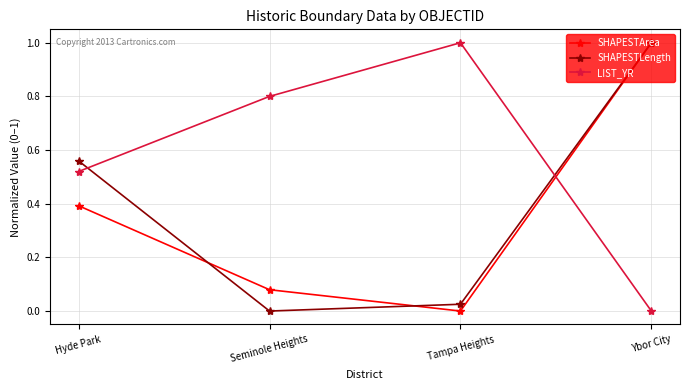

What position from the right is Seminole Heights?

3